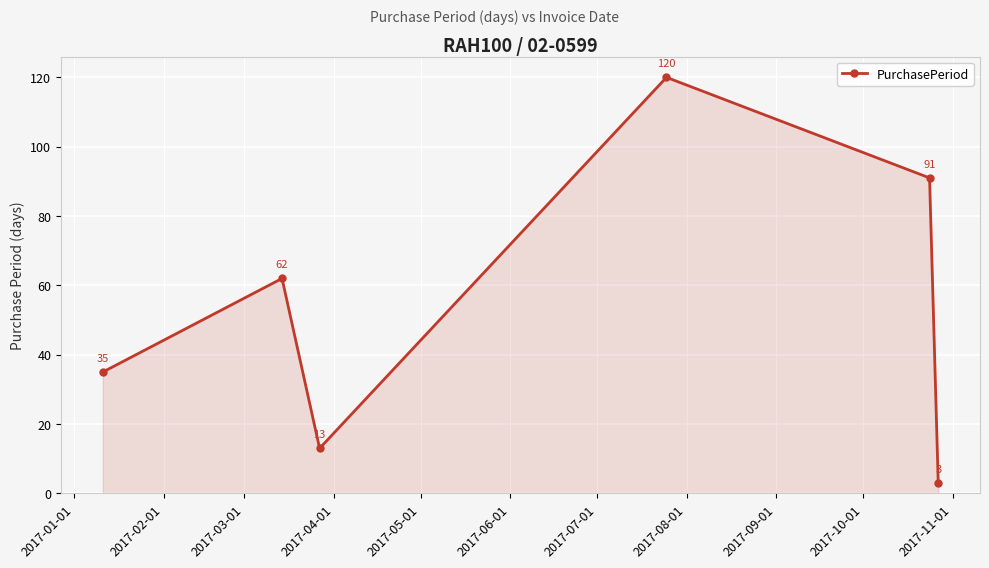

How many points are lower than both their immediate neighbors (excluding endpoints)?

1